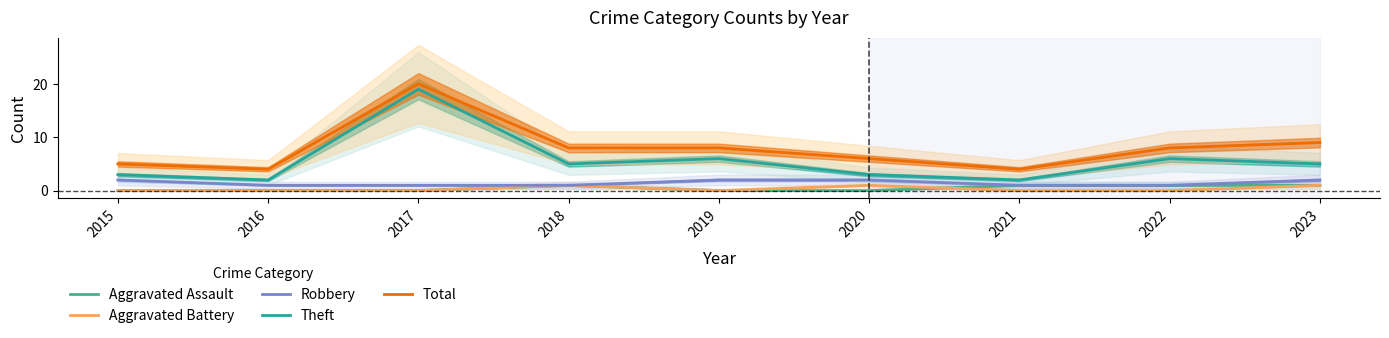

What is the difference between the second highest and minimum values in the Aggravated Battery series?

1